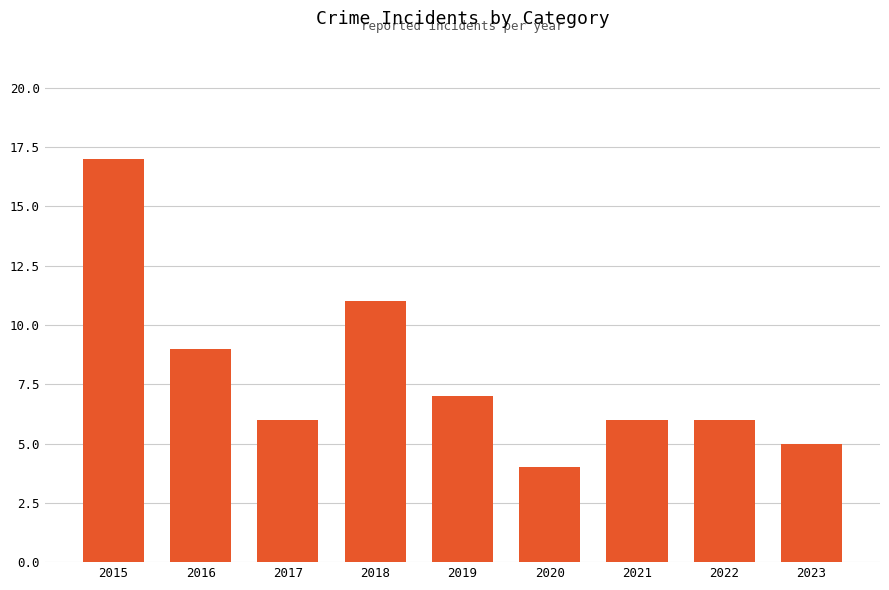

The value at 2017 is 6. True or false?

True